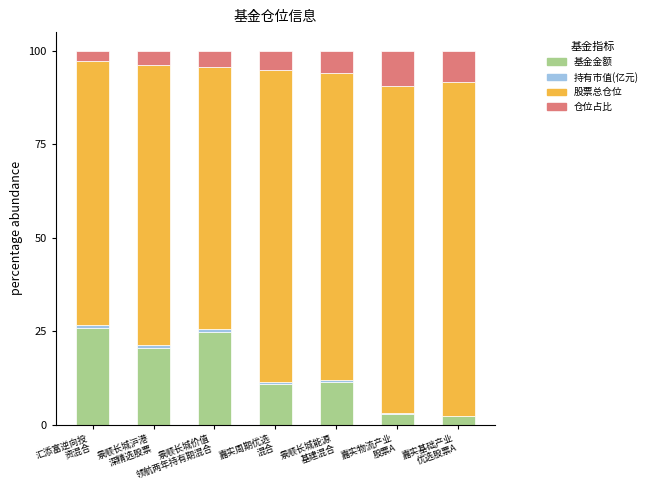

What is the highest value of the 基金金额 series?

25.7